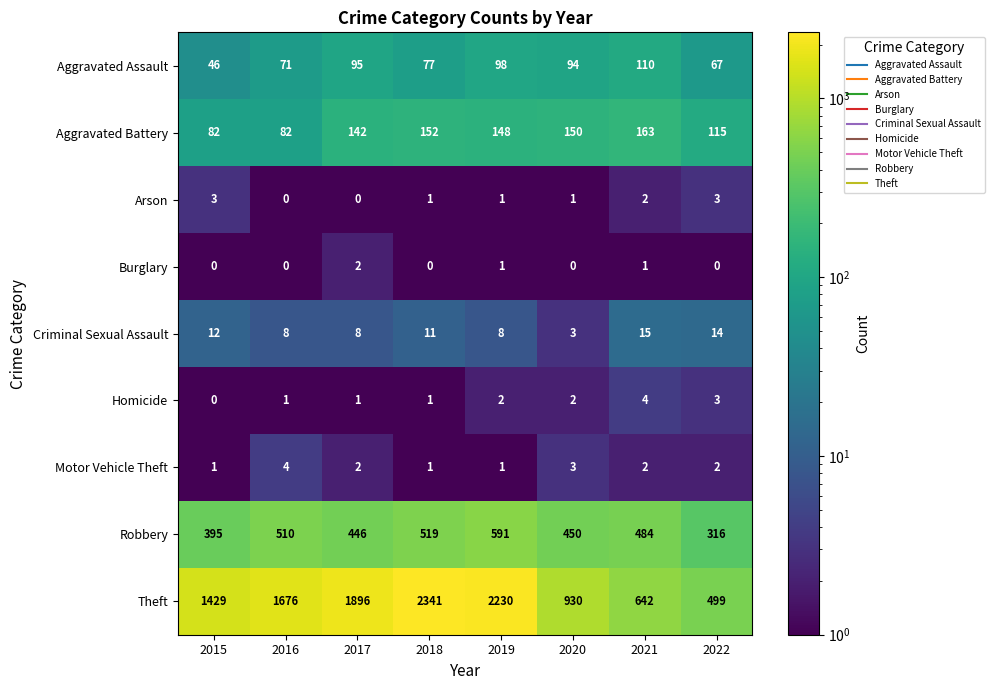

Which series has the widest spread of values?

Theft